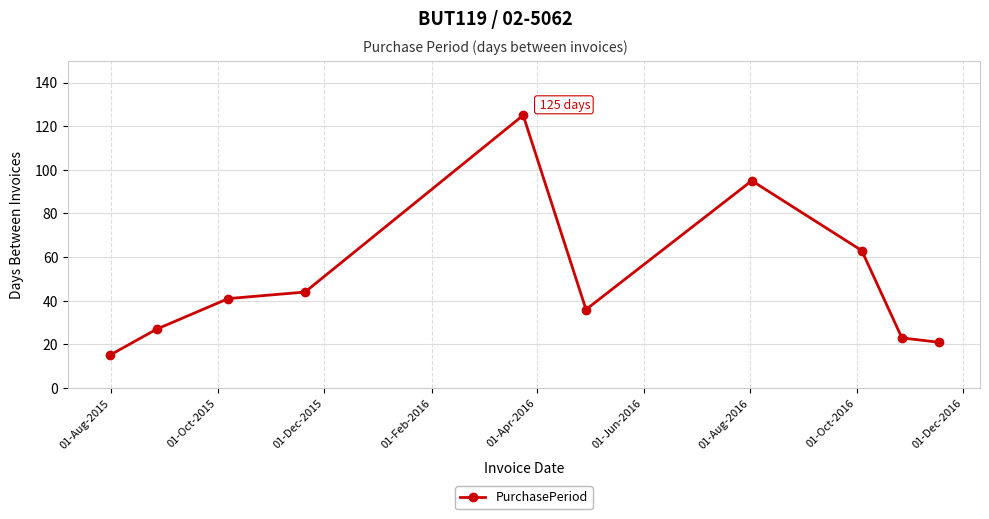

What is the greatest value displayed?

125